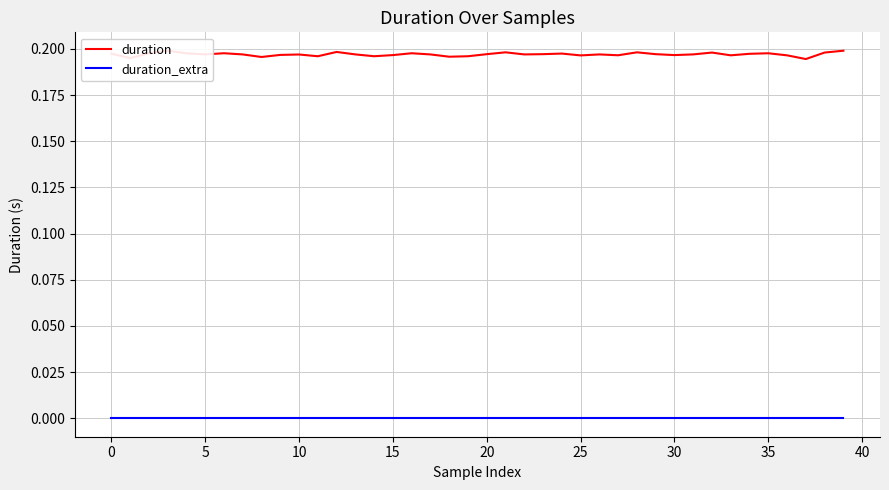

List the series in order of their overall mean, lowest first.

duration_extra, duration